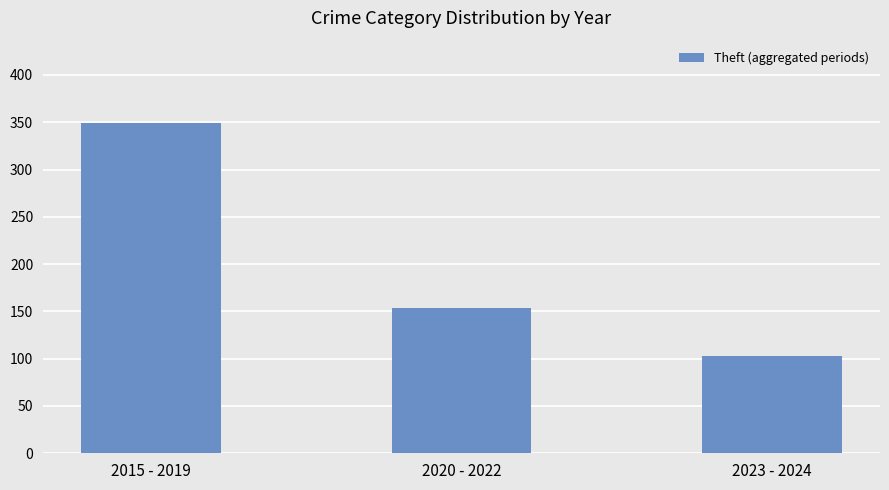

How many bars are there in total?

3